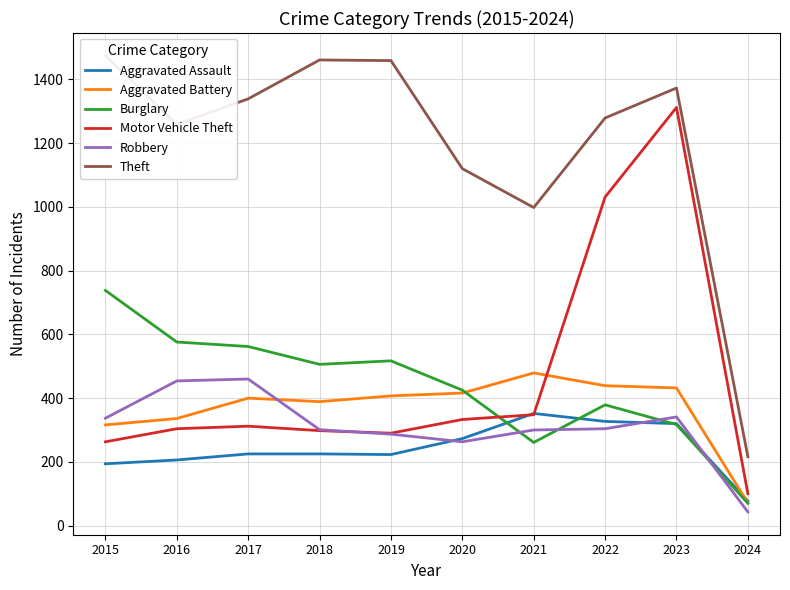

Which has a higher value, 2015 or 2019?

2019